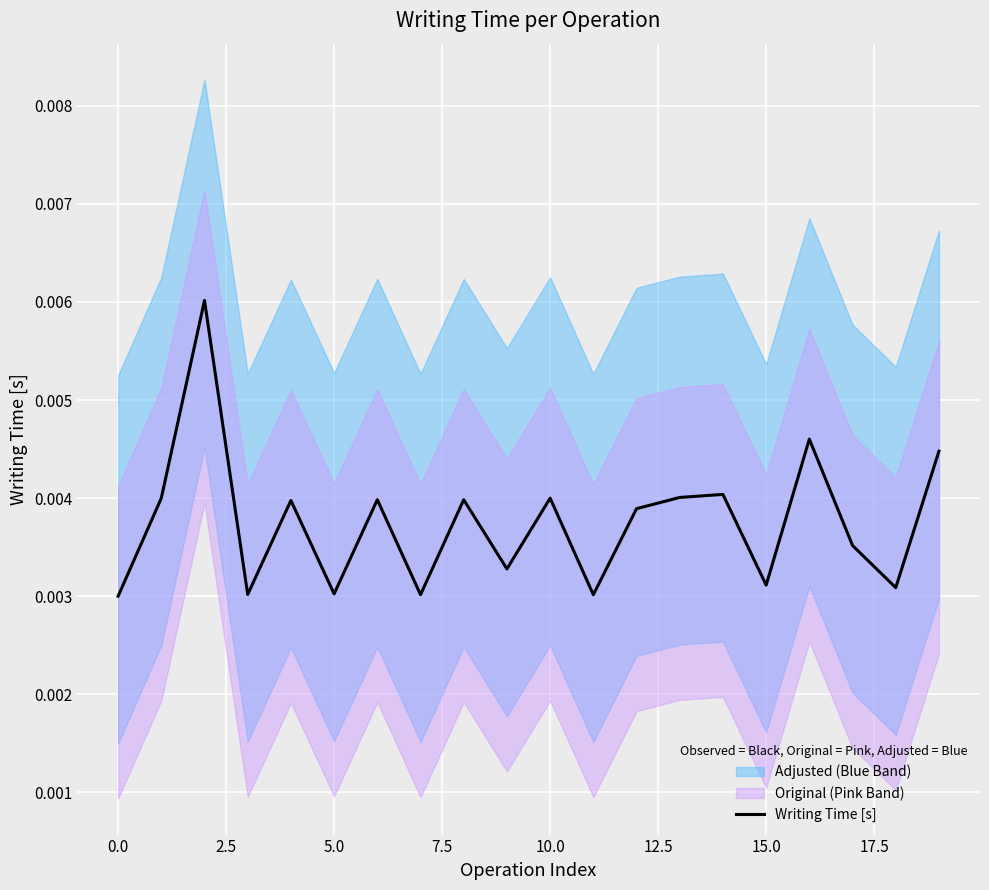

How many values are between 0 and 1?

20